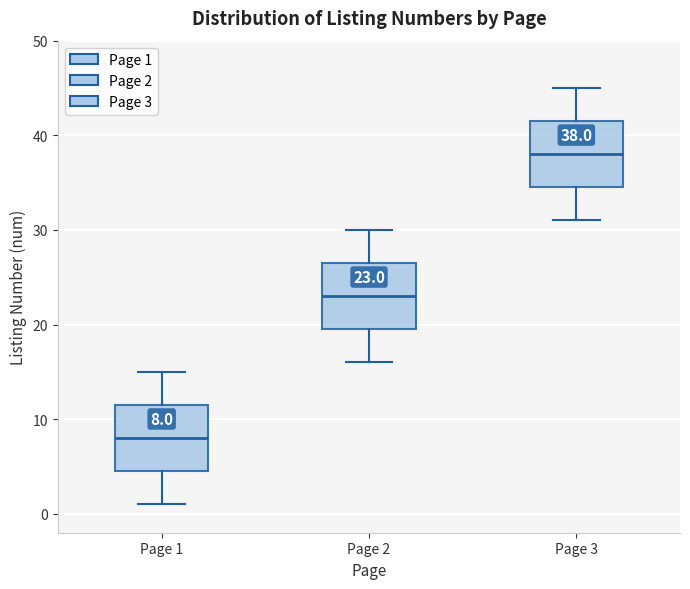

Which box has the lowest median line?

Page 1